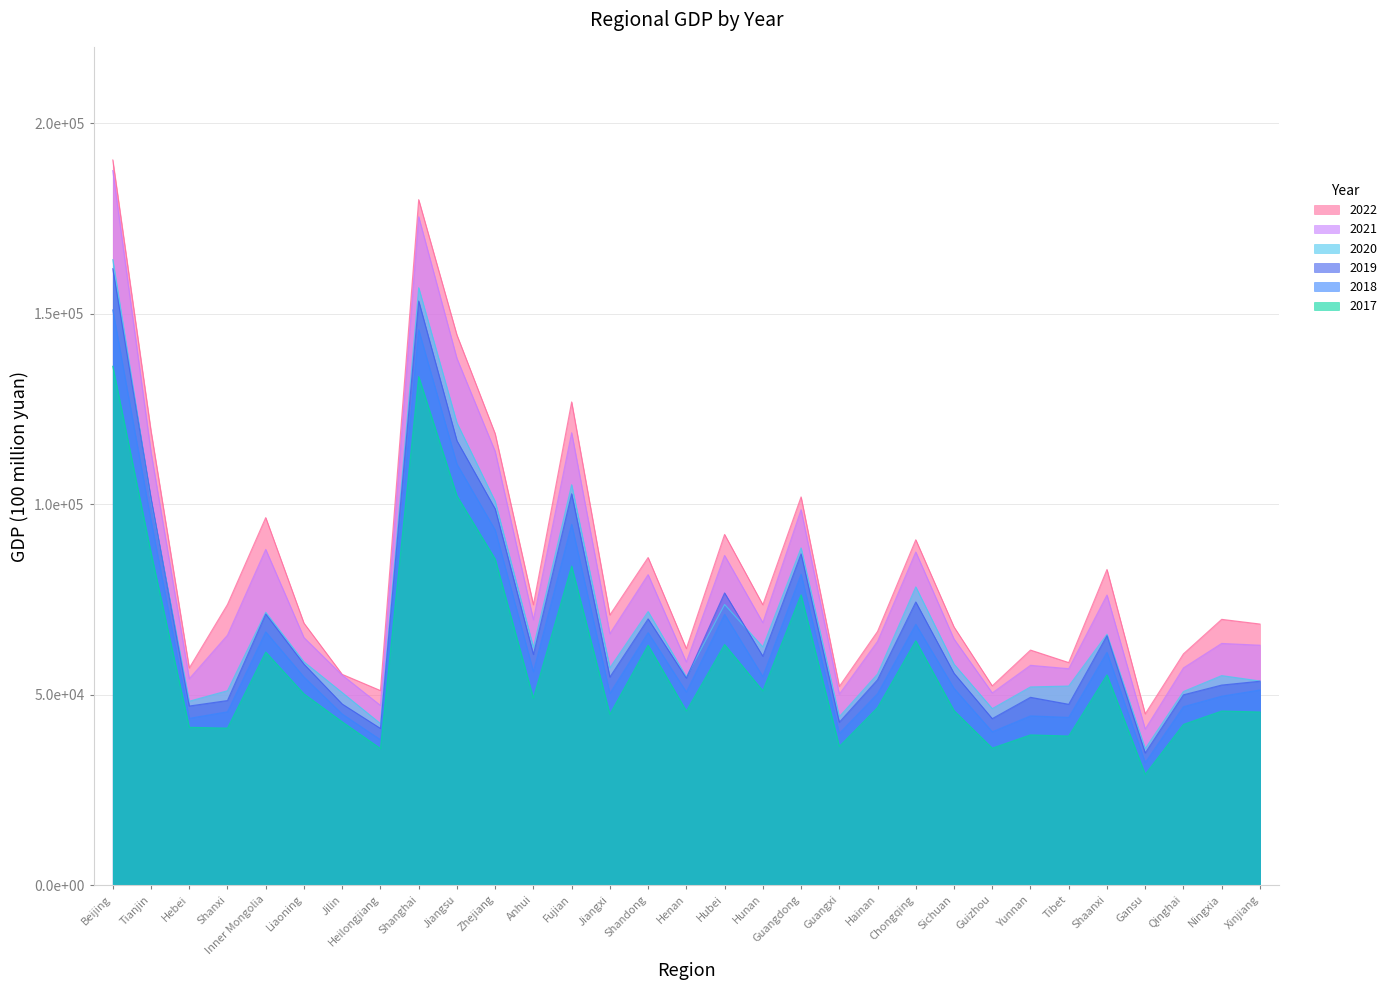

At how many categories does at least one series exceed 129186?

3